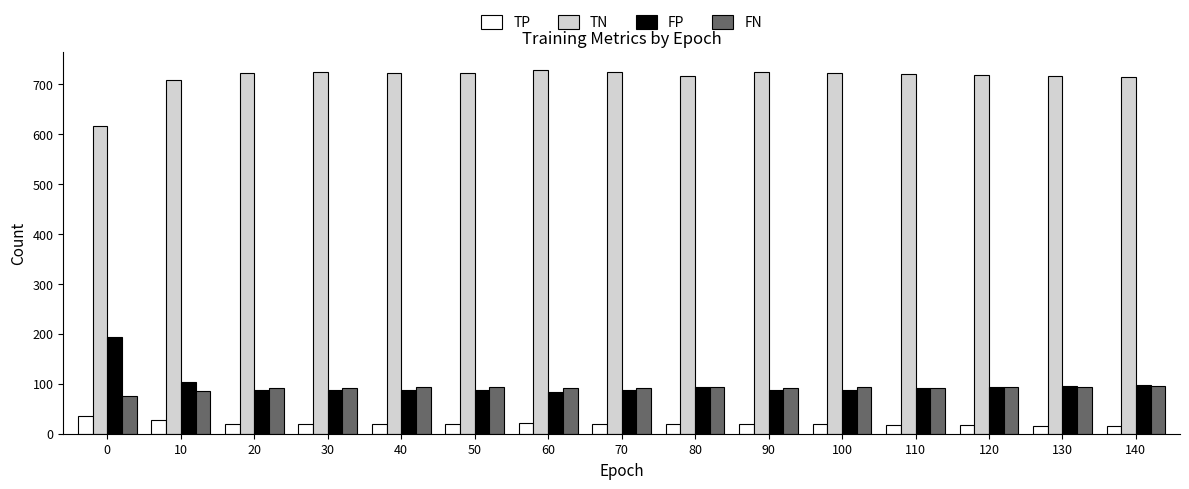

How many values in the TP series are below 20?

7